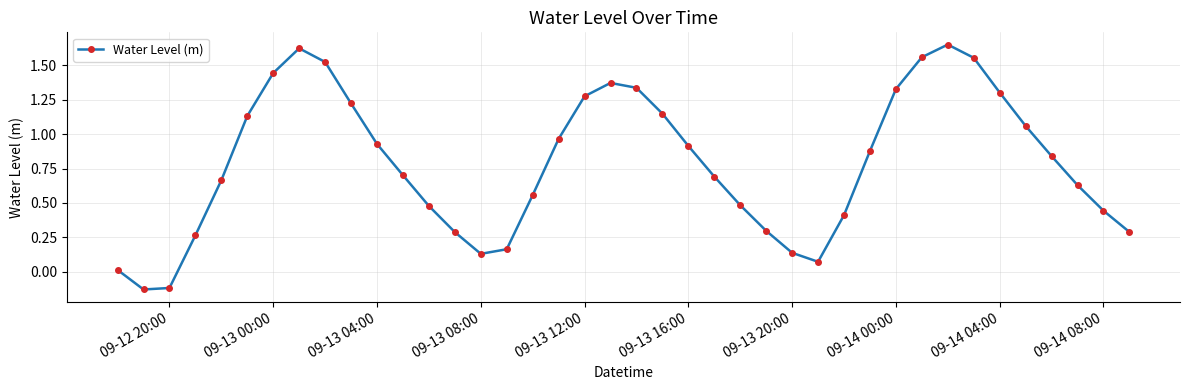

True or false: there are more than 2 points higher than both neighbors.

True